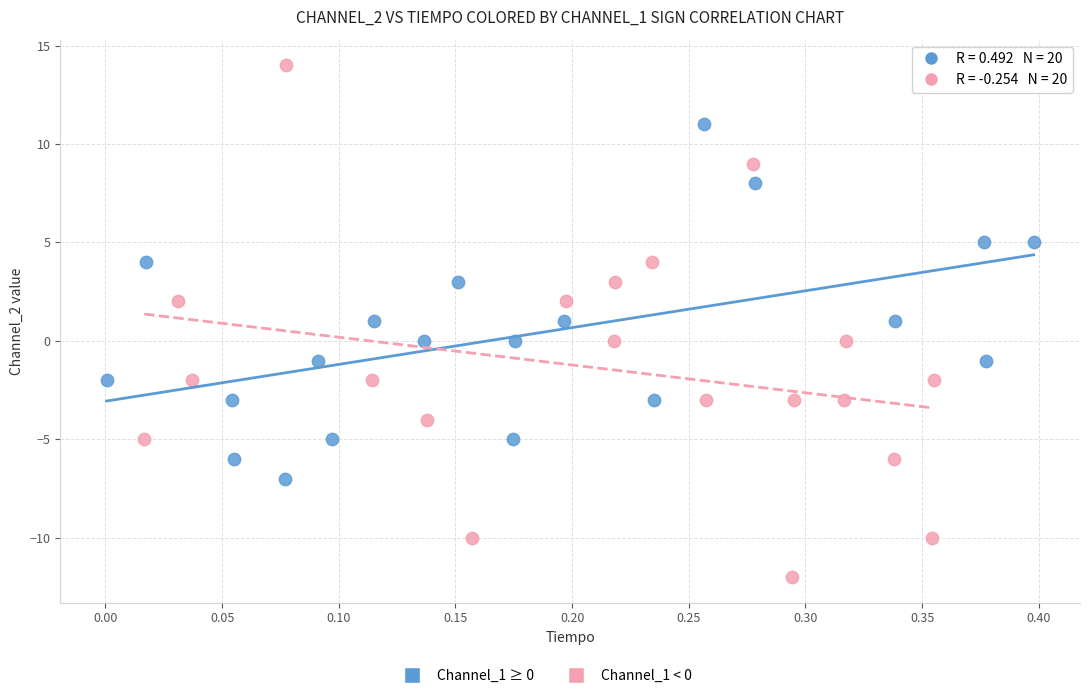

Which series reaches the minimum Y coordinate?

Channel_1 < 0